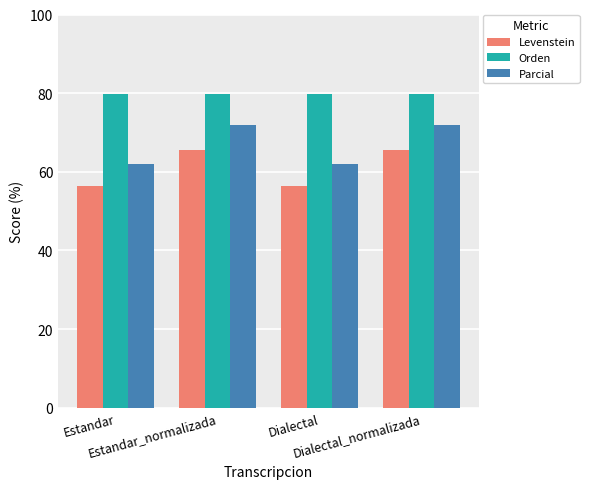

What is the sum of the Levenstein values at Dialectal and Estandar_normalizada?

122.0